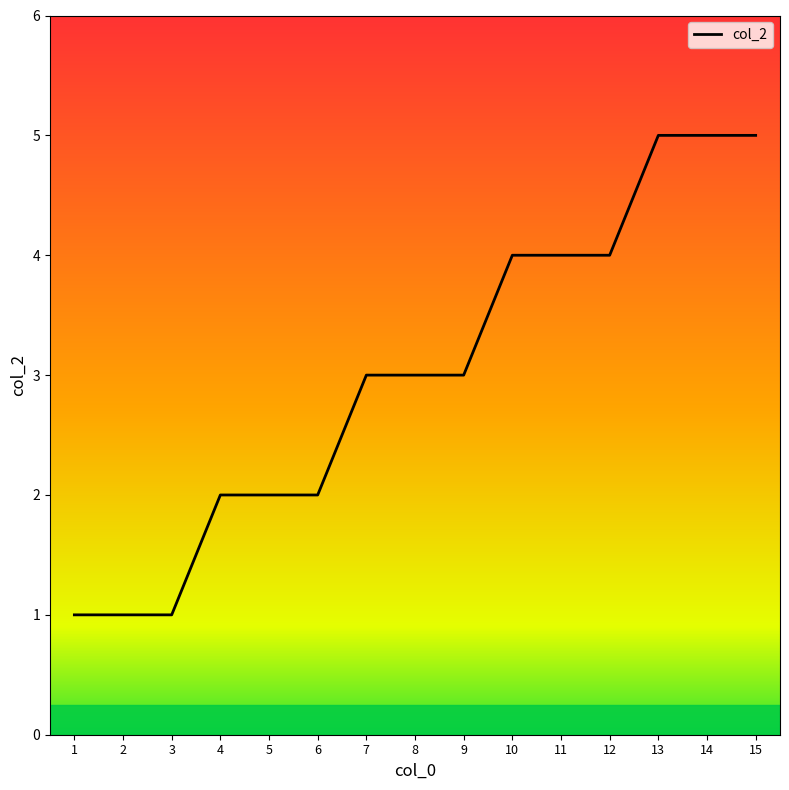

The chart shows a value of 5 at 15. True or false?

True